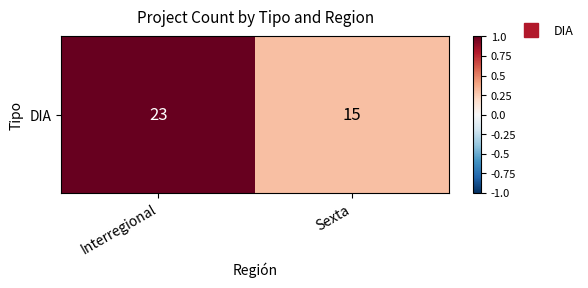

What is the average value?

0.7